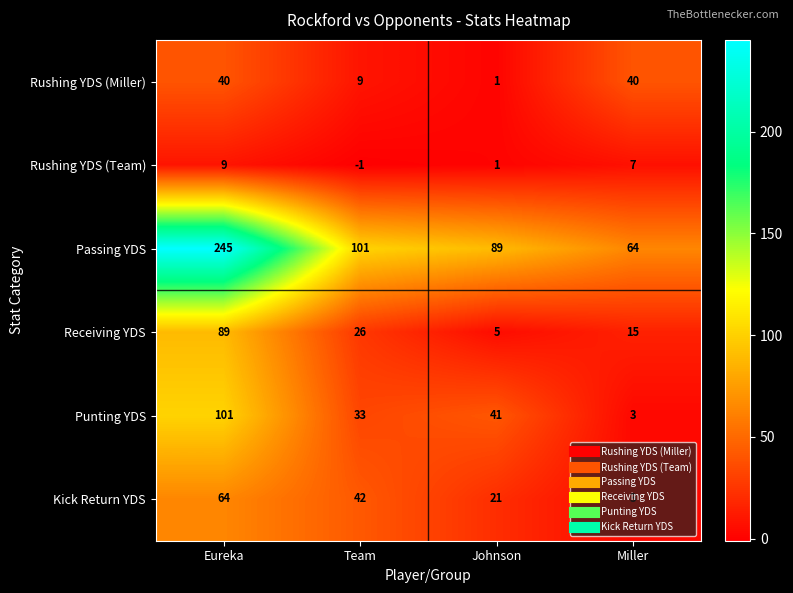

What is the difference between the maximum and minimum values in the Kick Return YDS series?

61